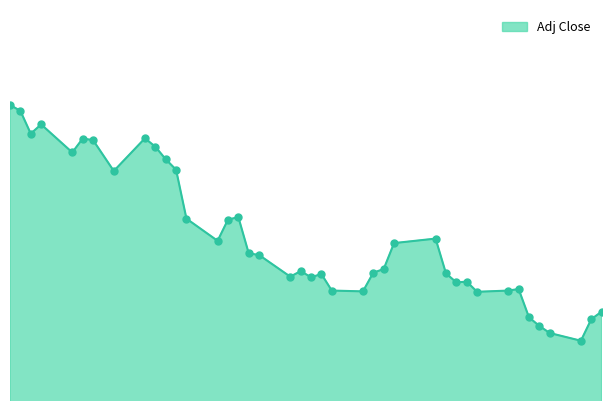

Is this an area chart (filled region under the line)?

Yes